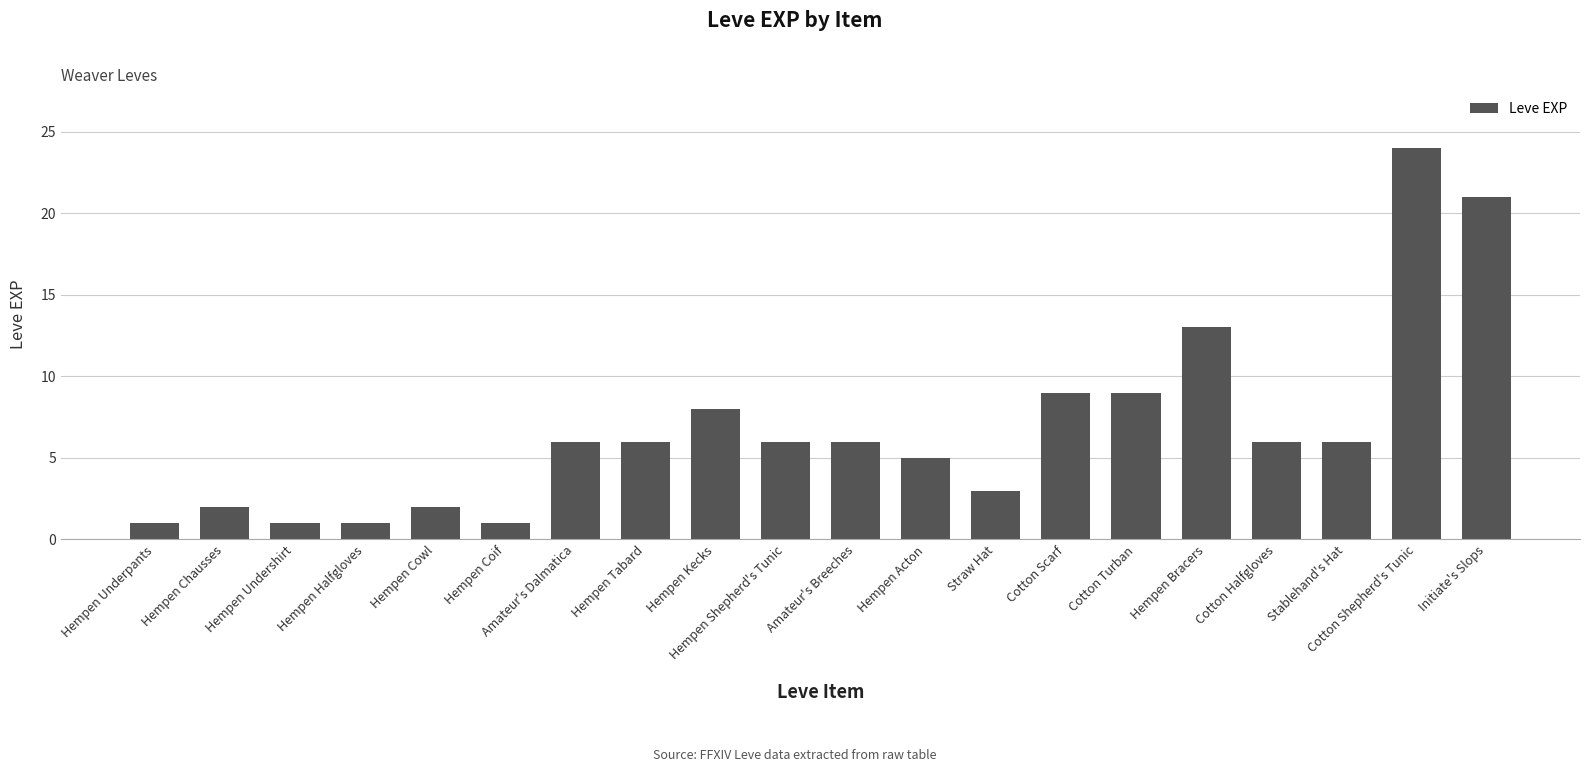

Are the bars horizontal?

No